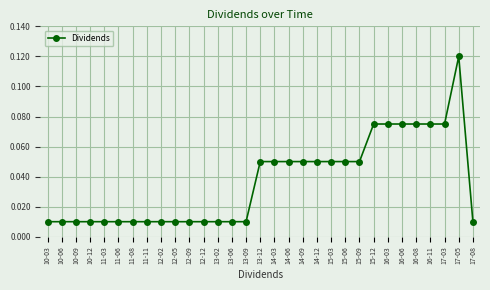

True or false: the data has more than 0 interior local peaks.

True